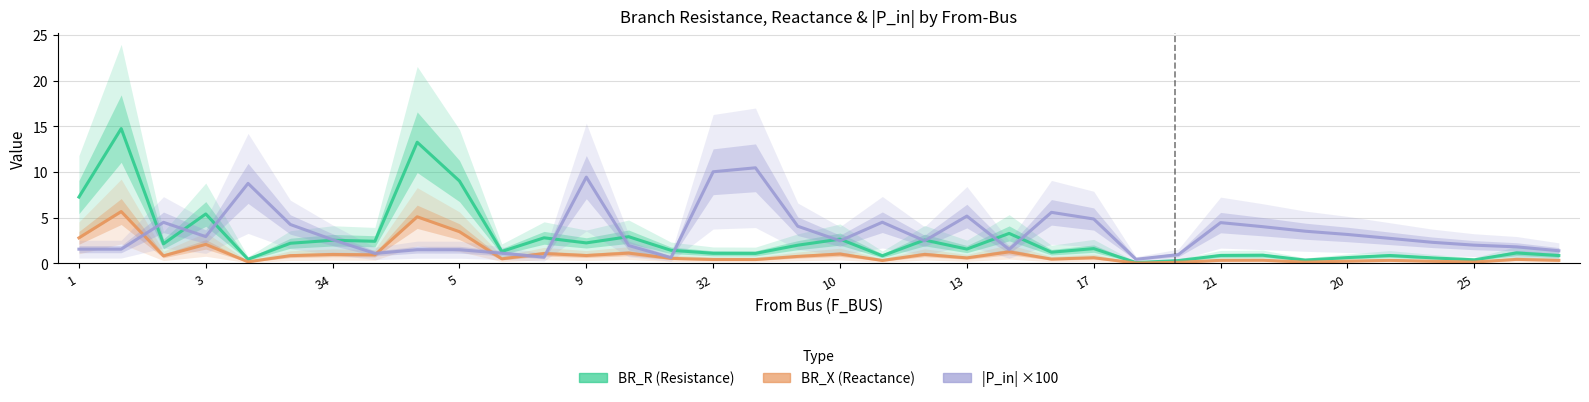

In |P_in| ×100, how many points are higher than both neighbors (excluding endpoints)?

9